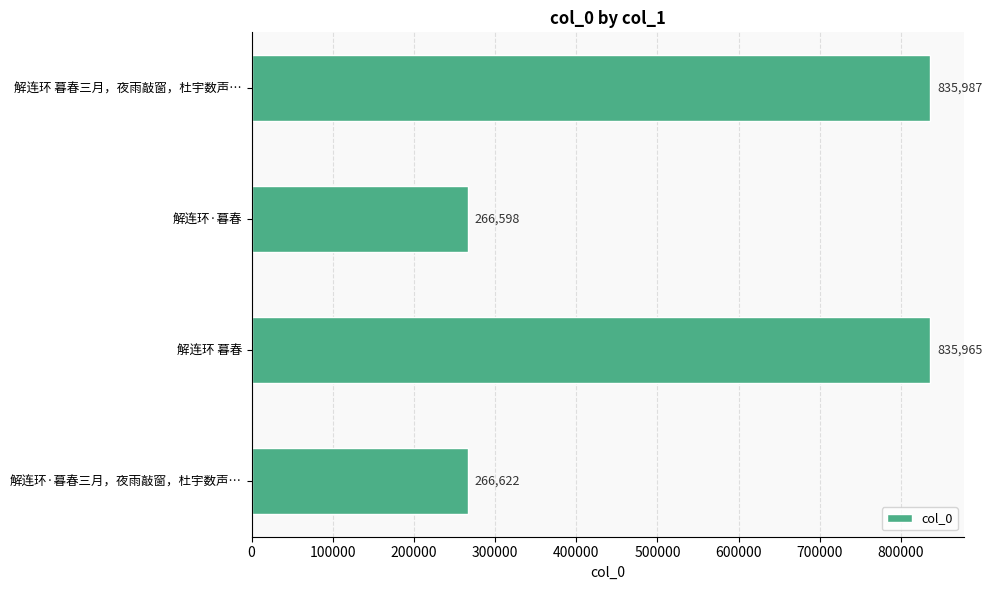

How many bars are there in total?

4